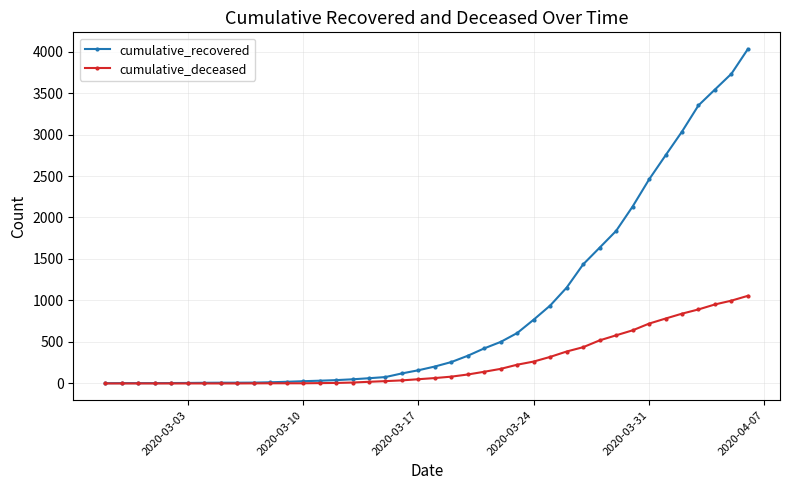

Does the chart display data point markers on the line(s)?

Yes